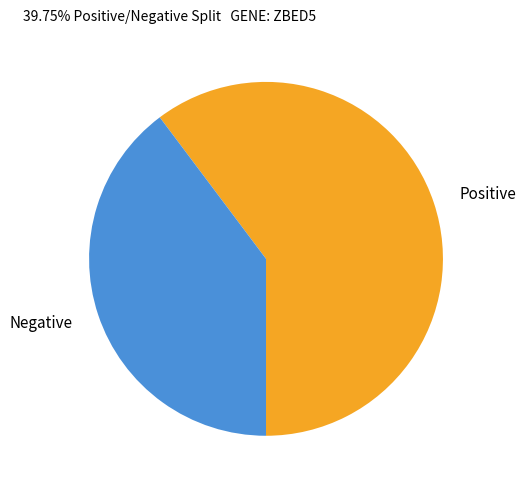

Does any single category account for the majority?

Yes